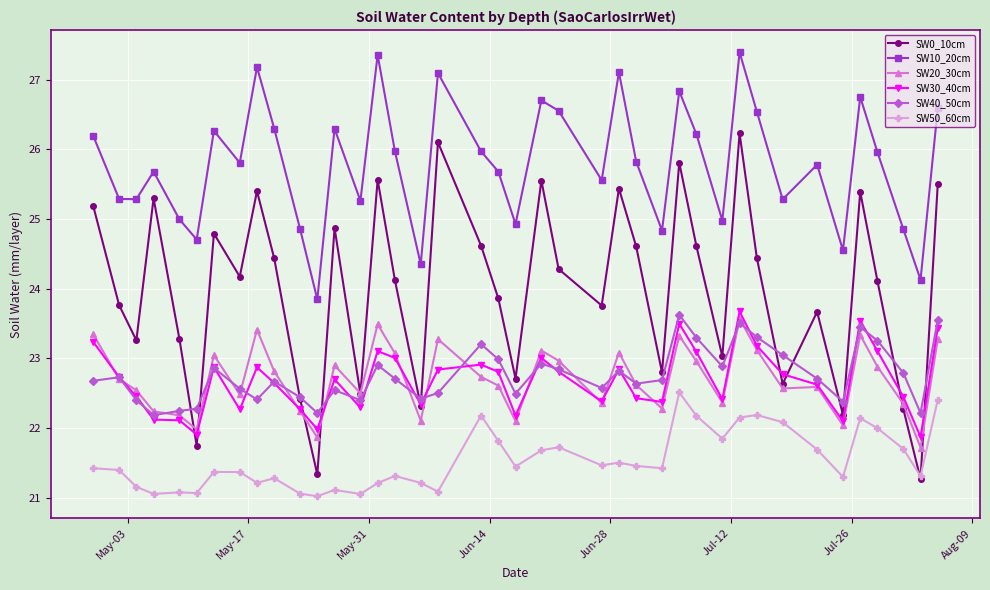

What is the average value of the SW30_40cm series?

22.7